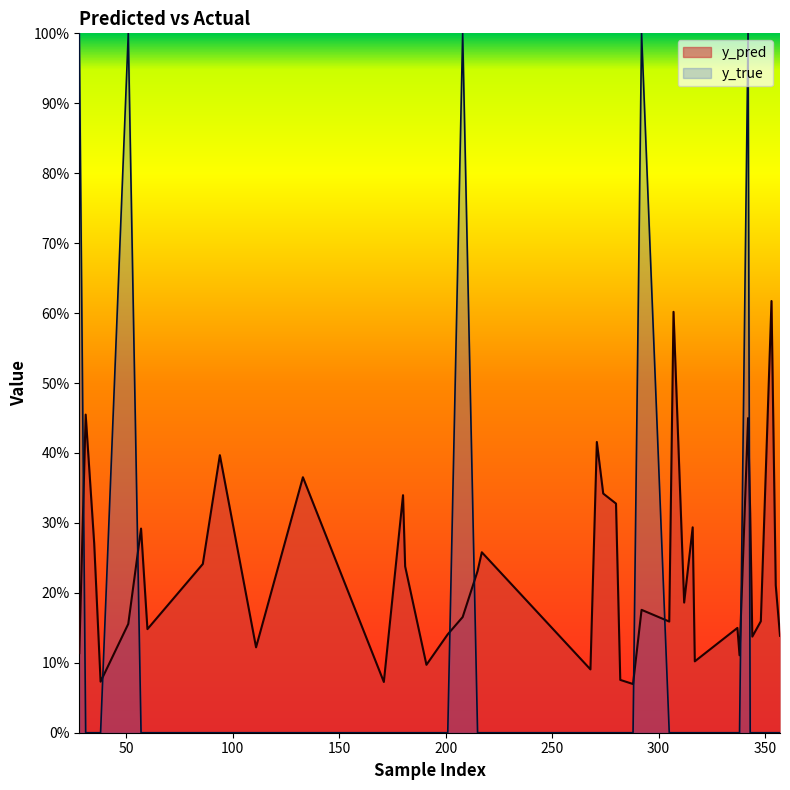

Which series has the largest range (max minus min)?

y_true